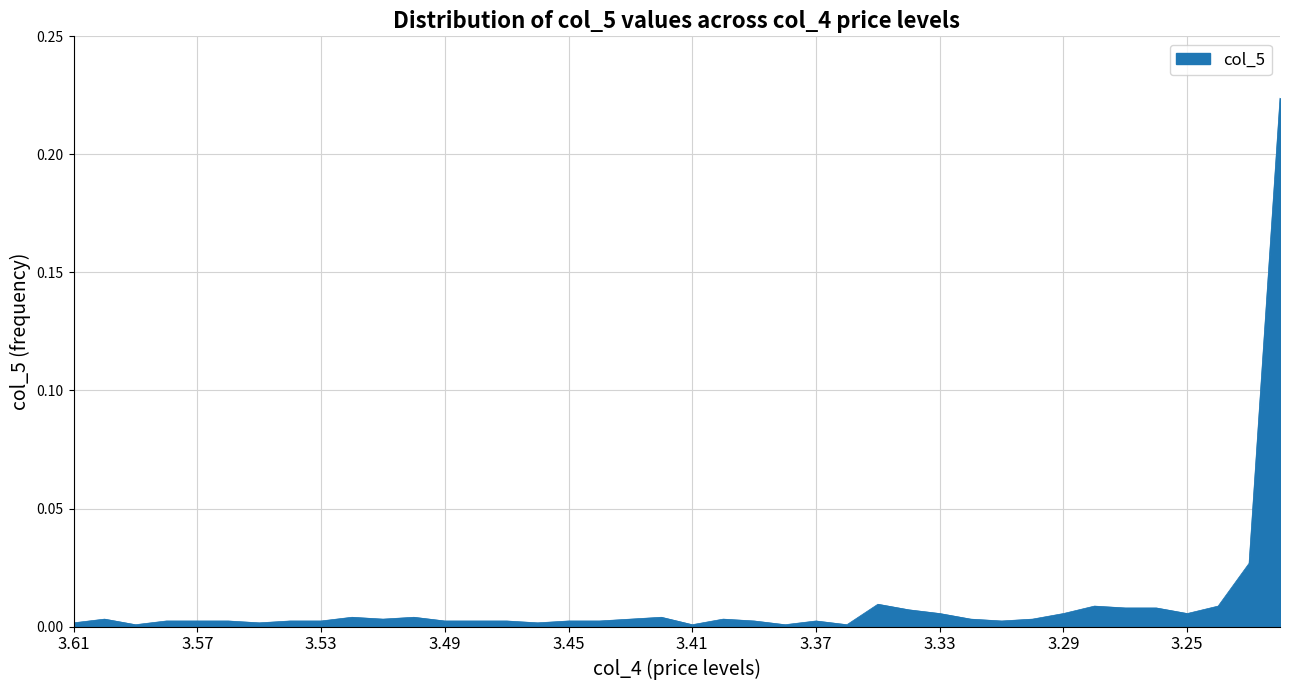

What is the label of the 37th point from the left?

3.25